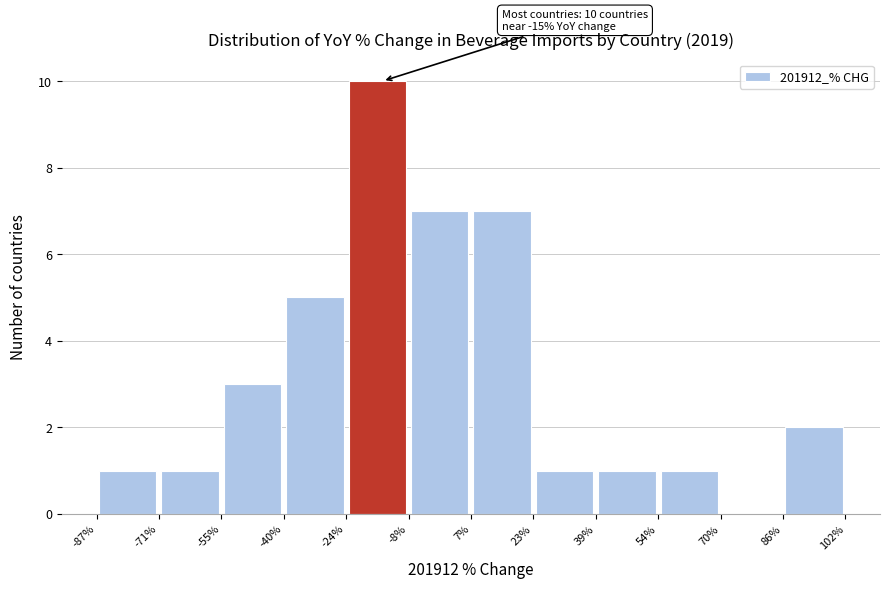

Which range on the x-axis has the tallest bar?

-24% to -8%